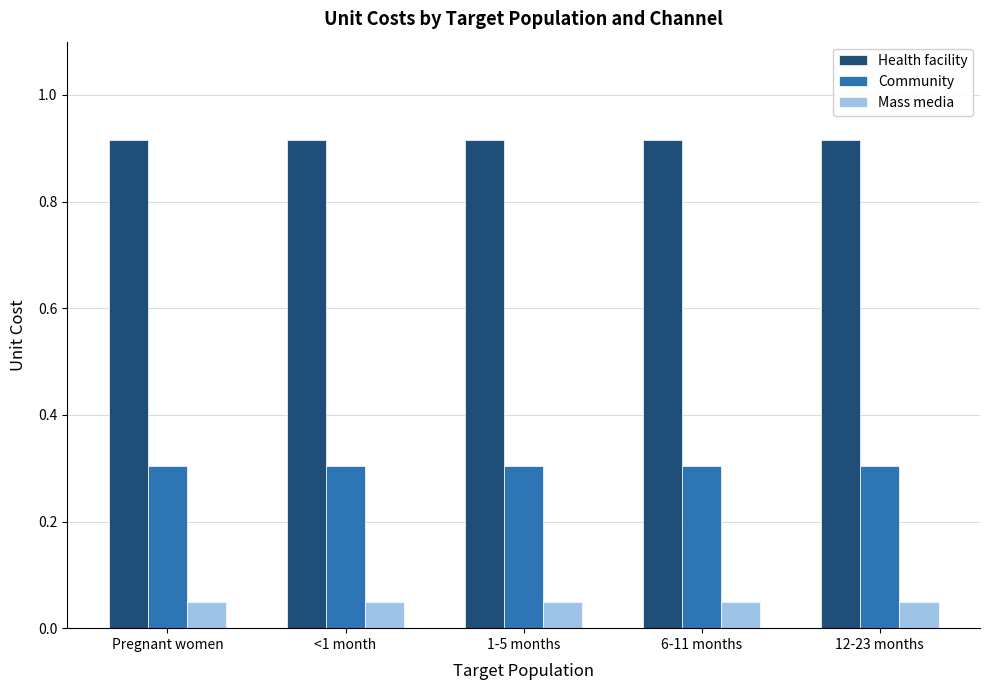

What are all the series names shown in the legend?

Health facility, Community, Mass media